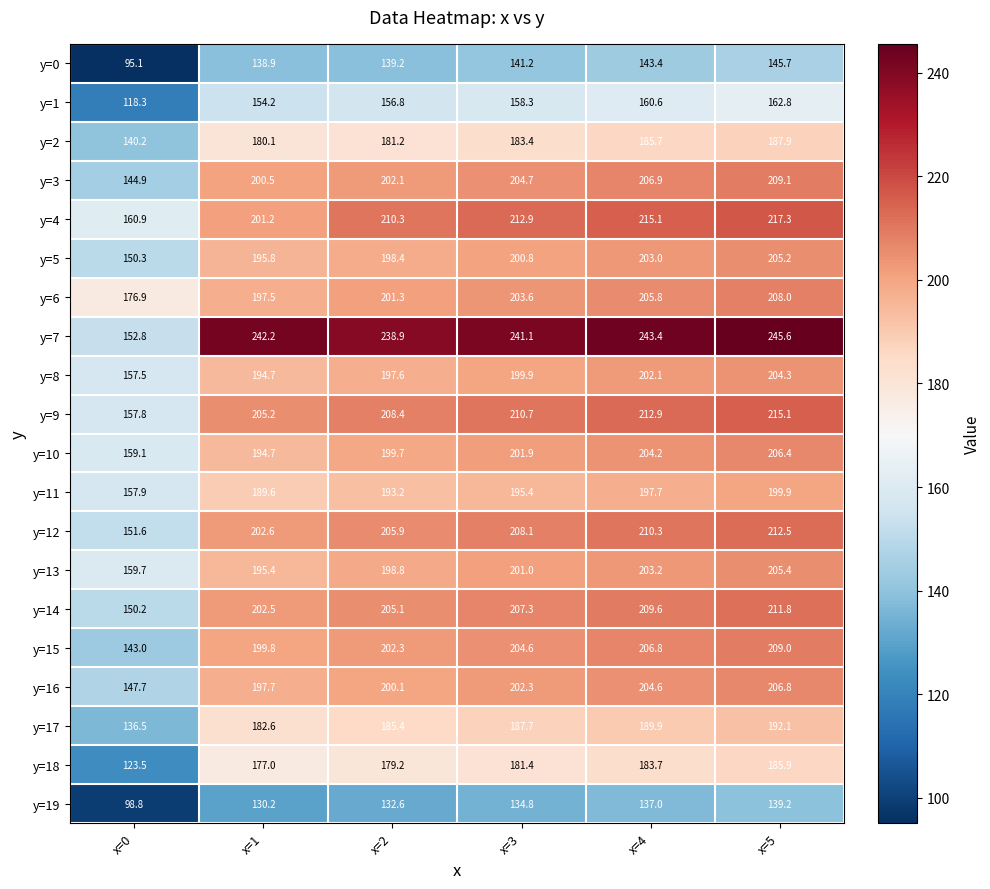

How many series are shown in this chart?

20